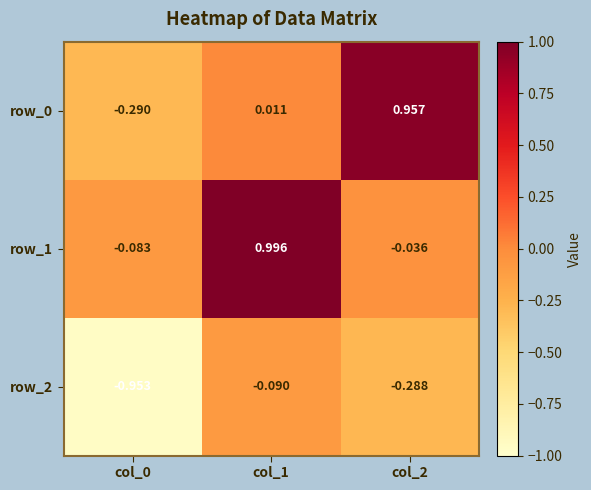

Which series changed the most between col_0 and col_1?

row_1